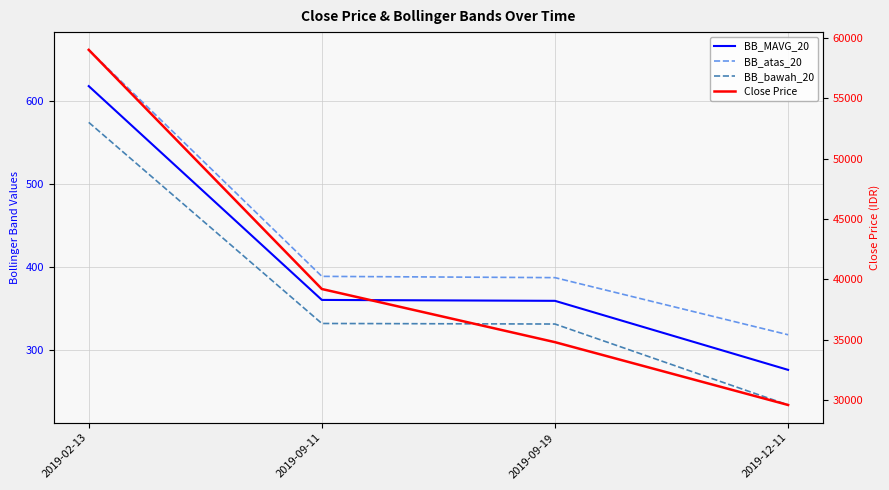

Count the number of categories in the chart.

4